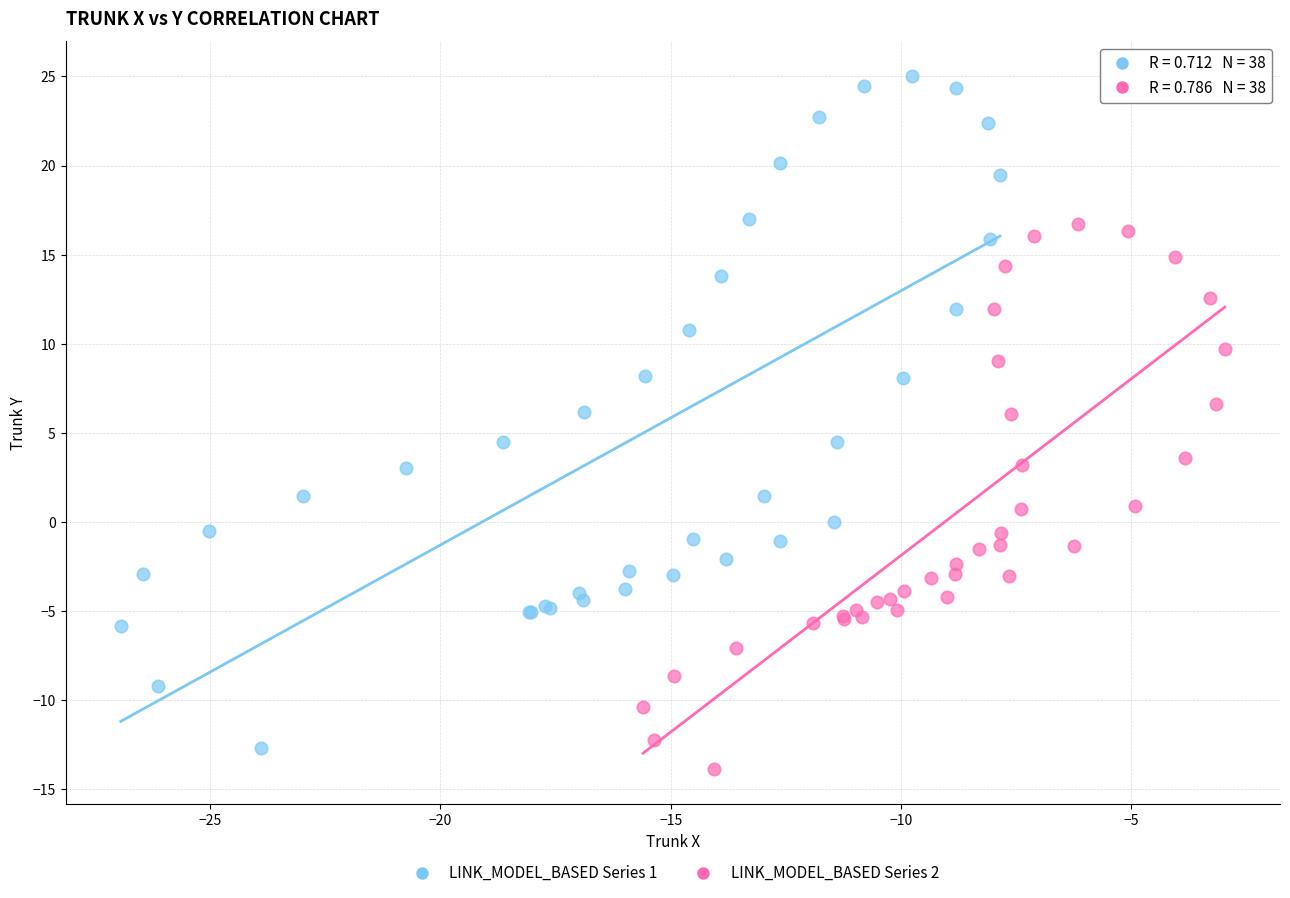

Which series reaches the maximum Y coordinate?

LINK_MODEL_BASED Series 1